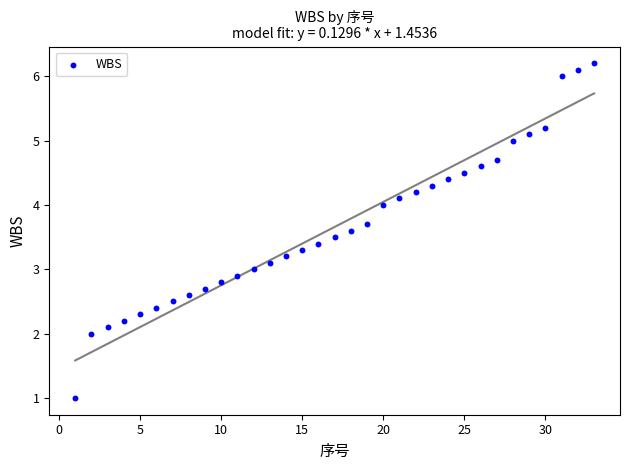

What is the range of Y values (max minus min)?

5.2